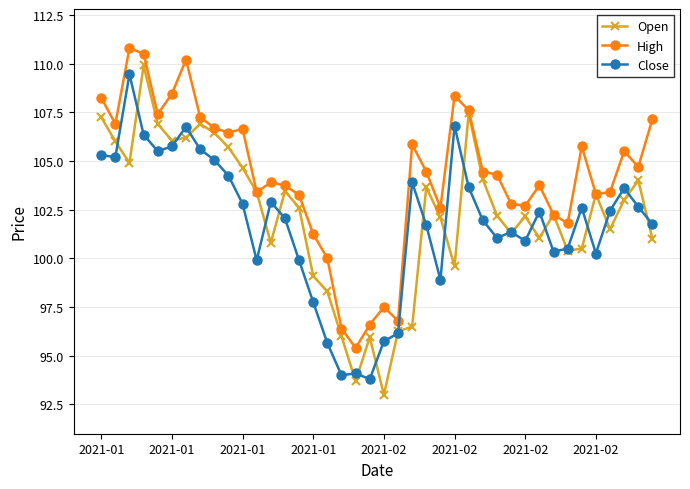

What is the value of the Open point at the 13th from the left?

100.8